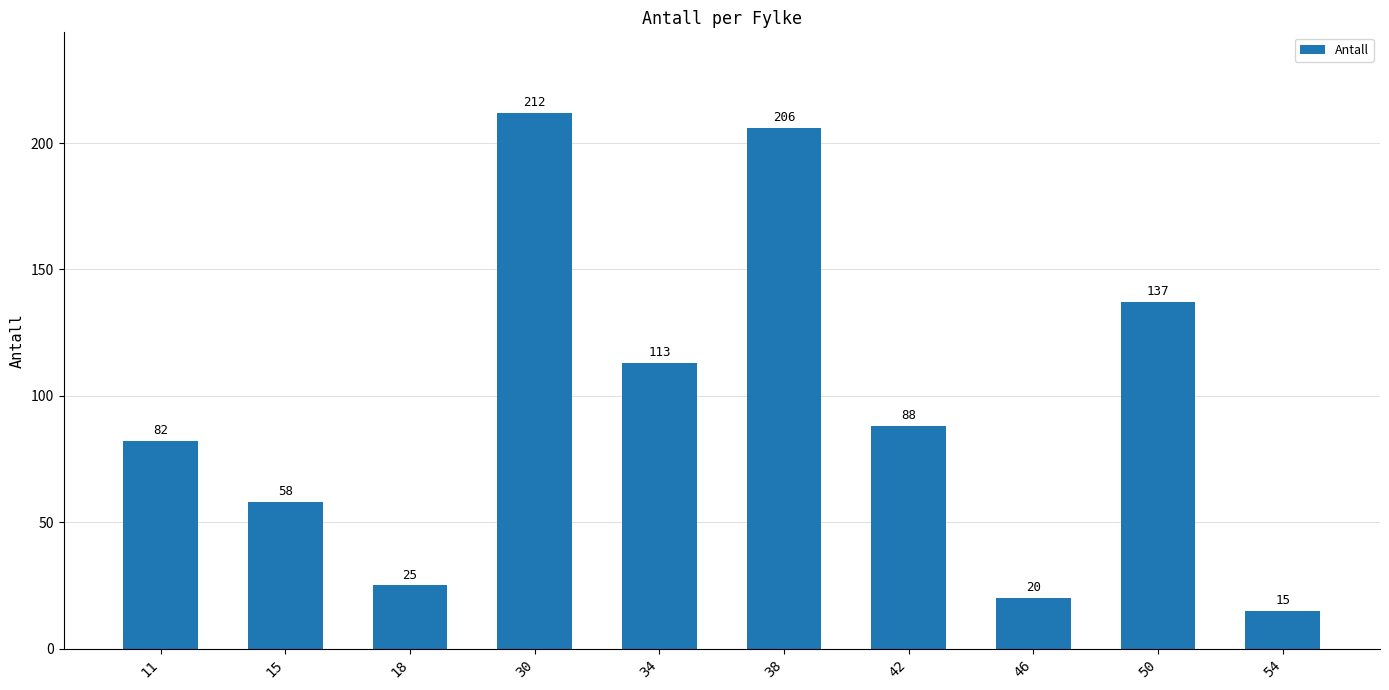

How many bars are there in total?

10